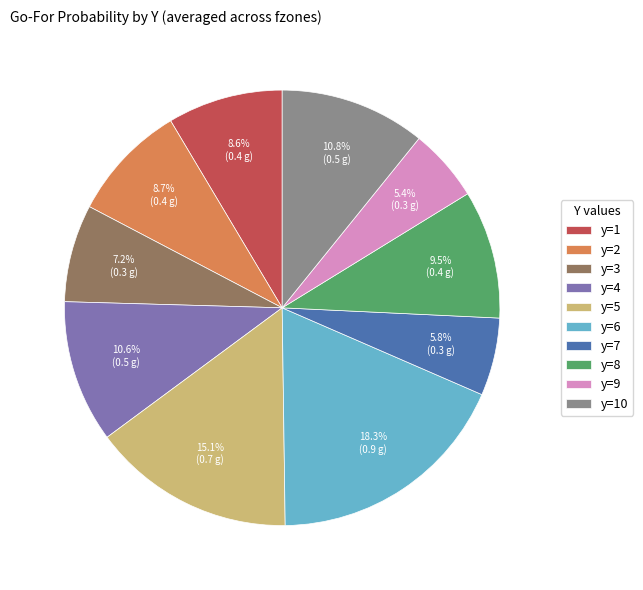

Is there a majority slice in this chart?

No